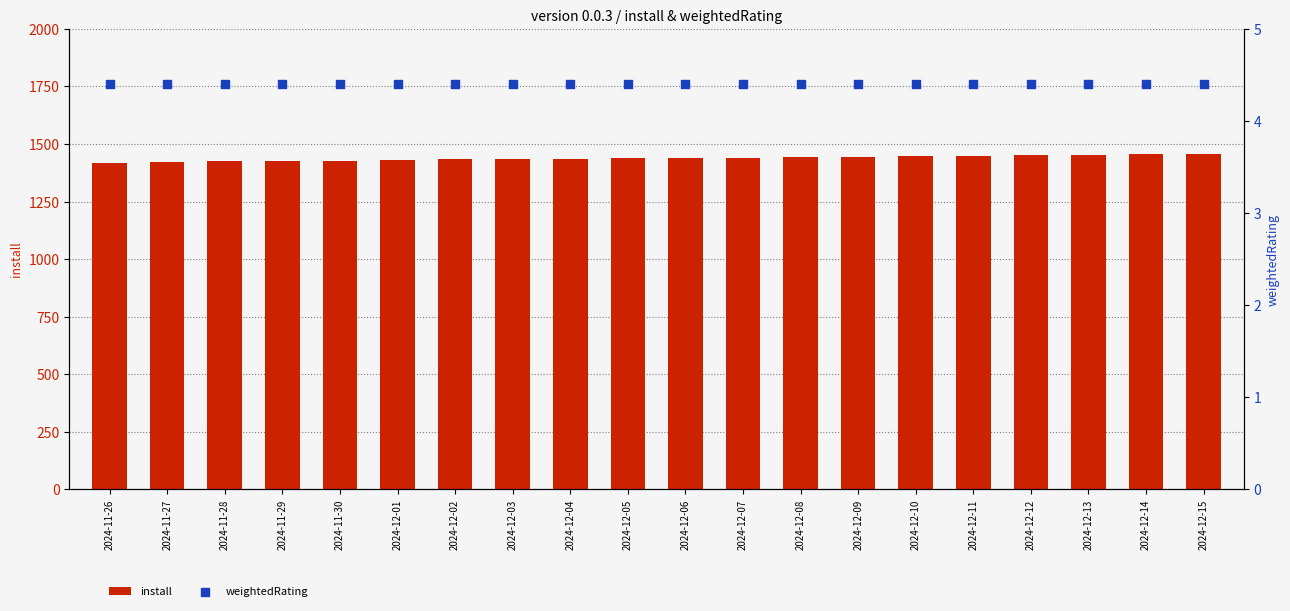

What is the total value across all series at 2024-11-29?

1431.4